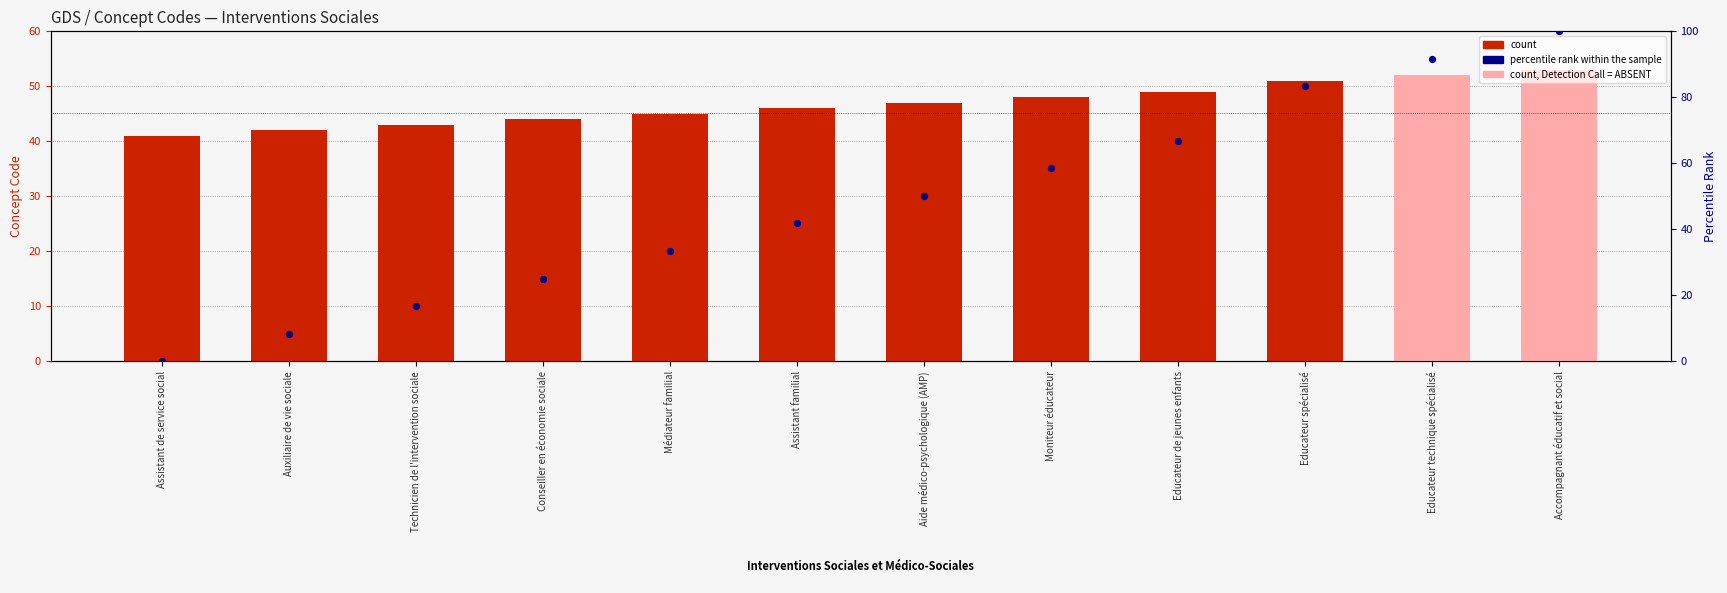

Which series reaches the maximum Y coordinate?

percentile rank within the sample